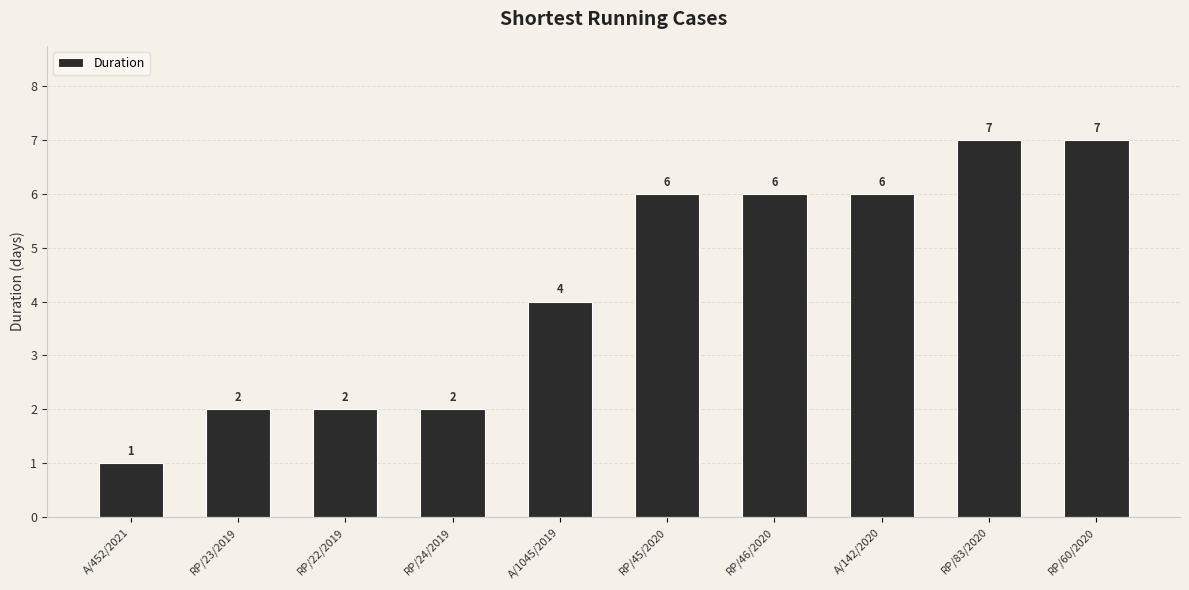

What is the change in value from RP/24/2019 to RP/83/2020?

+5